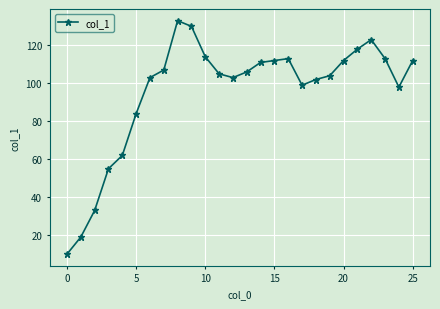

True or false: the data has more than 1 interior local peaks.

True